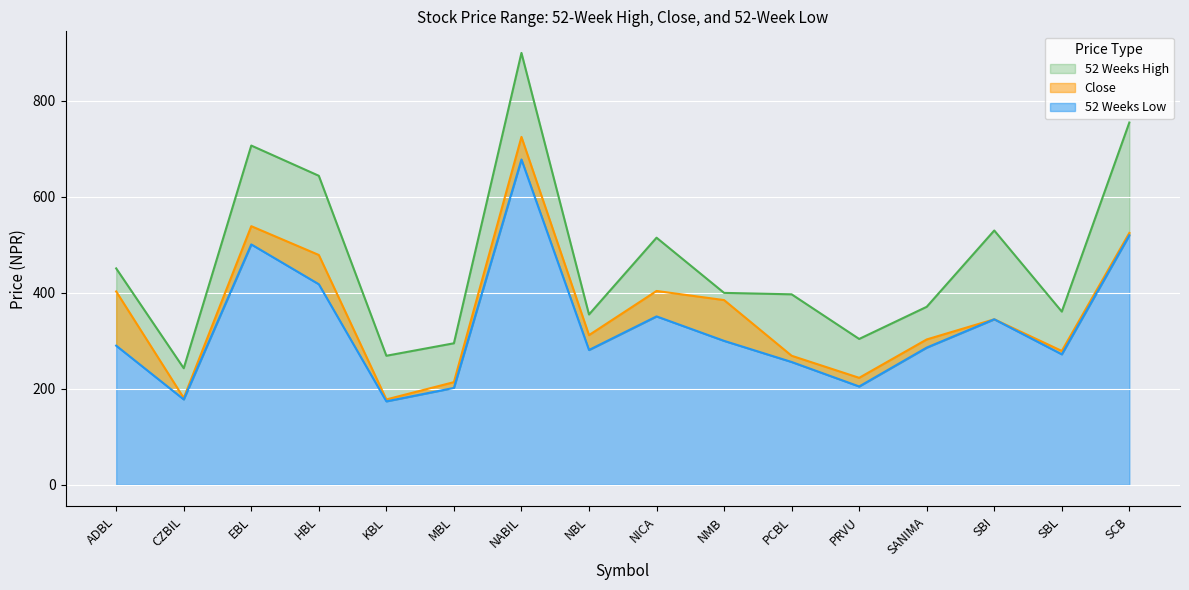

How many values in the Close series exceed 345?

7